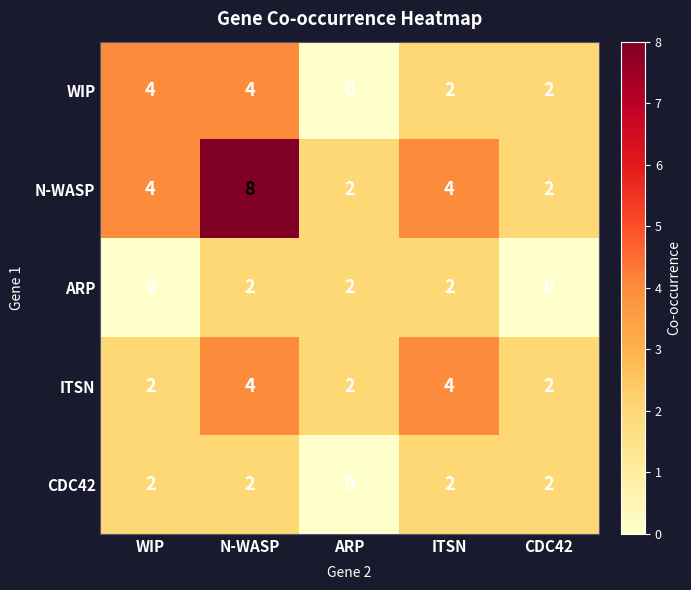

What is the maximum value for N-WASP?

8